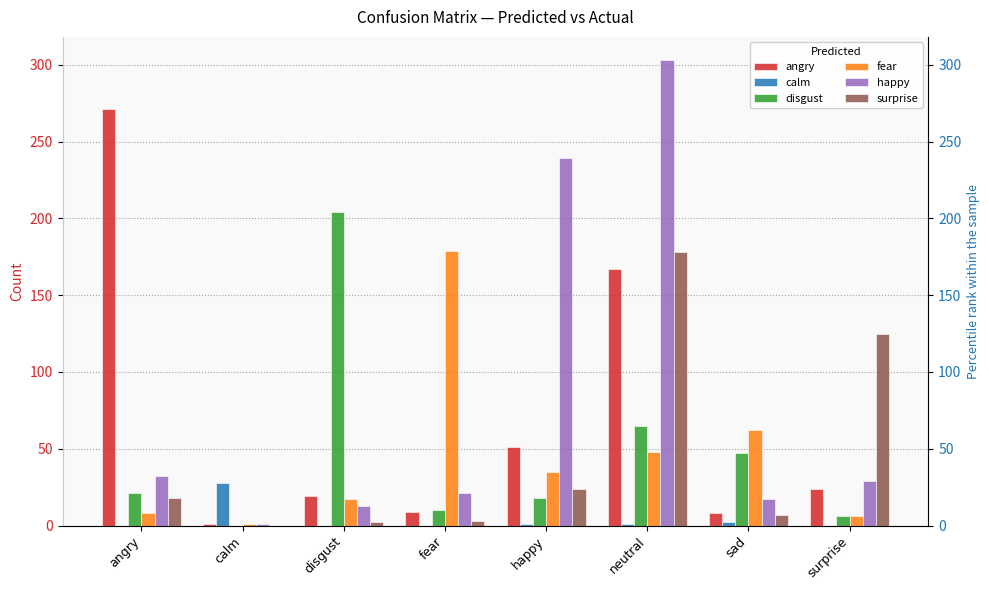

Which category has the lowest value across all series?

angry